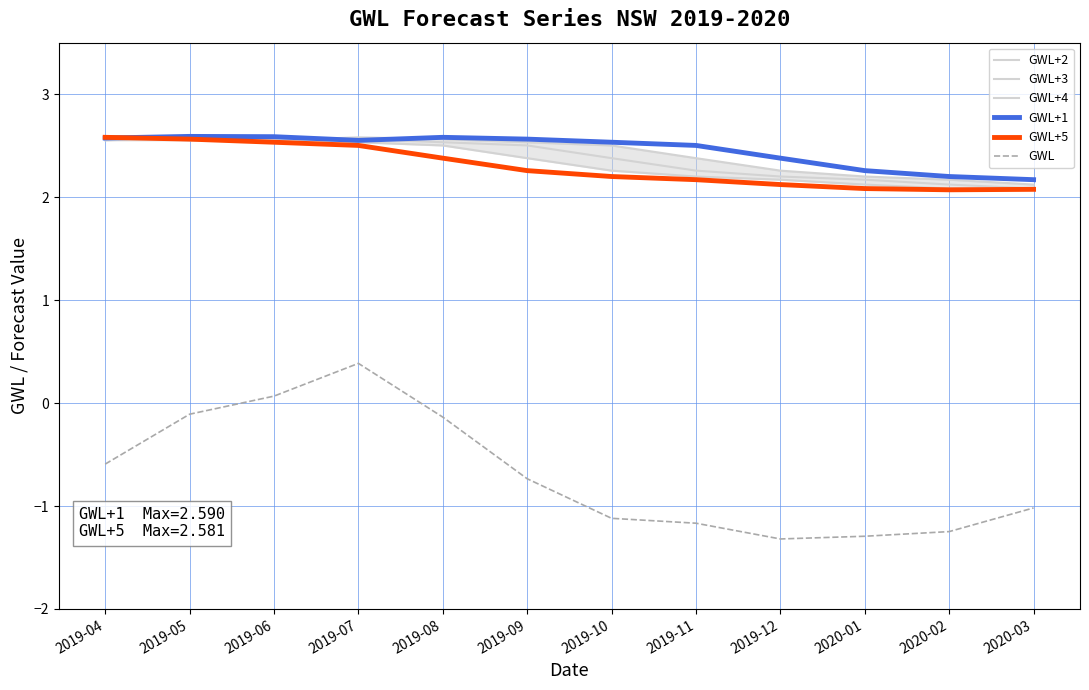

Reading left to right, transcribe all the data shown in this chart.

GWL+2: 2.6	2.6	2.6	2.6	2.6	2.5	2.5	2.4	2.3	2.2	2.2	2.1
GWL+3: 2.6	2.6	2.6	2.6	2.5	2.5	2.4	2.3	2.2	2.2	2.1	2.1
GWL+4: 2.6	2.6	2.6	2.5	2.5	2.4	2.3	2.2	2.2	2.1	2.1	2.1
GWL+1: 2.6	2.6	2.6	2.6	2.6	2.6	2.5	2.5	2.4	2.3	2.2	2.2
GWL+5: 2.6	2.6	2.5	2.5	2.4	2.3	2.2	2.2	2.1	2.1	2.1	2.1
GWL: -0.6	-0.1	0.1	0.4	-0.1	-0.7	-1.1	-1.2	-1.3	-1.3	-1.2	-1.0